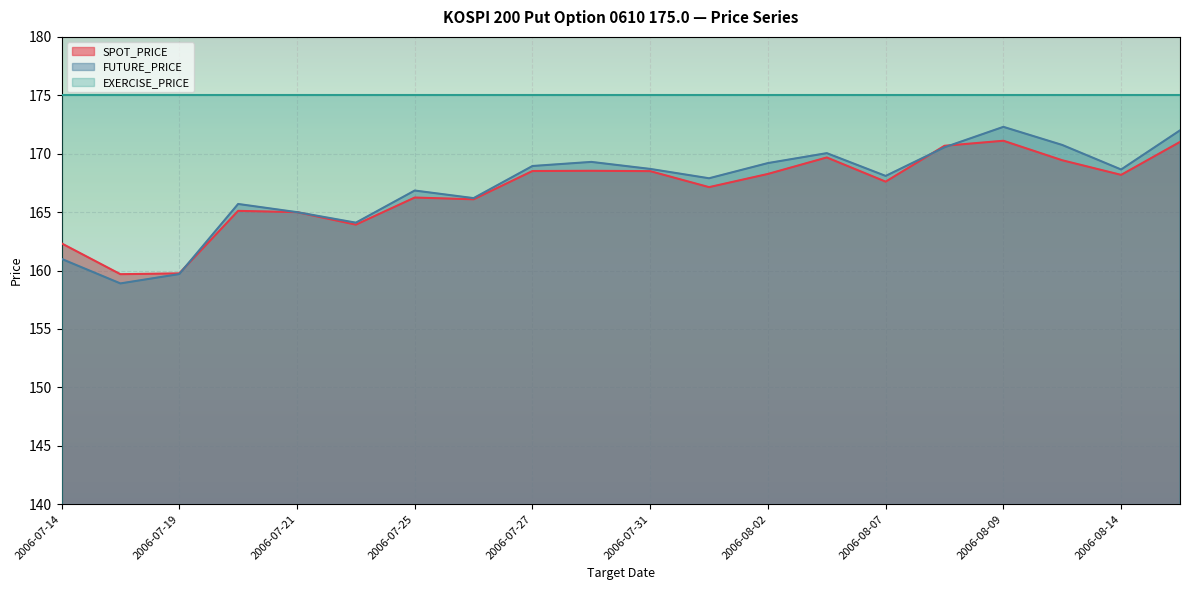

List the series in order of their peak value, highest first.

EXERCISE_PRICE, FUTURE_PRICE, SPOT_PRICE